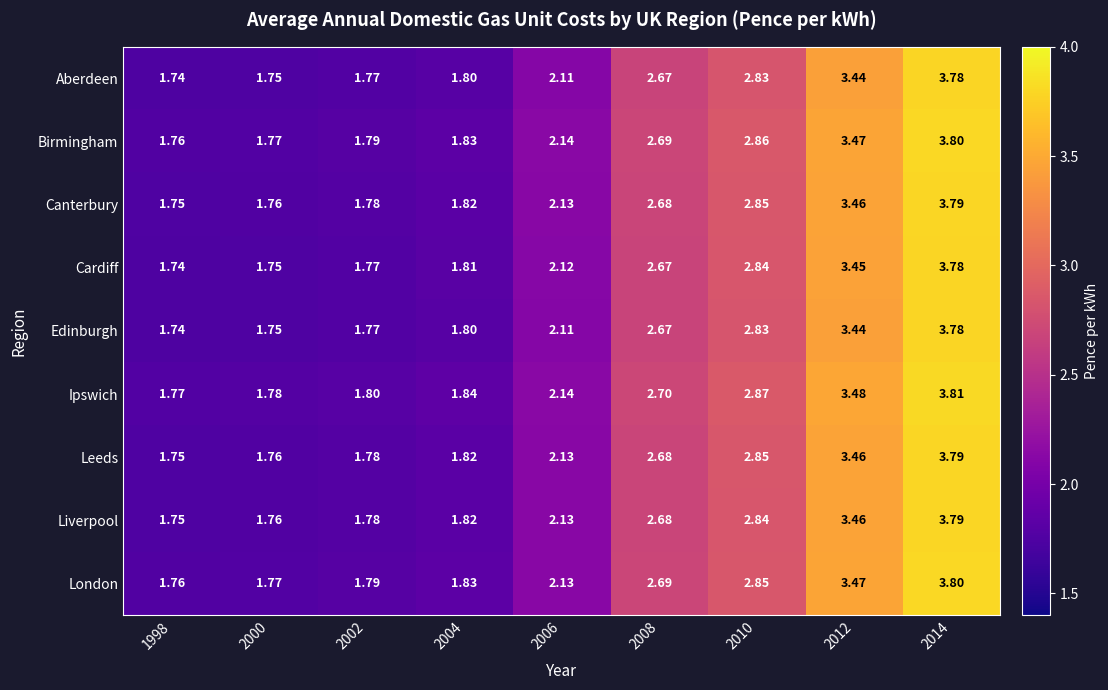

Is the value of Edinburgh at 2004 greater than the value of Aberdeen at 2000?

Yes